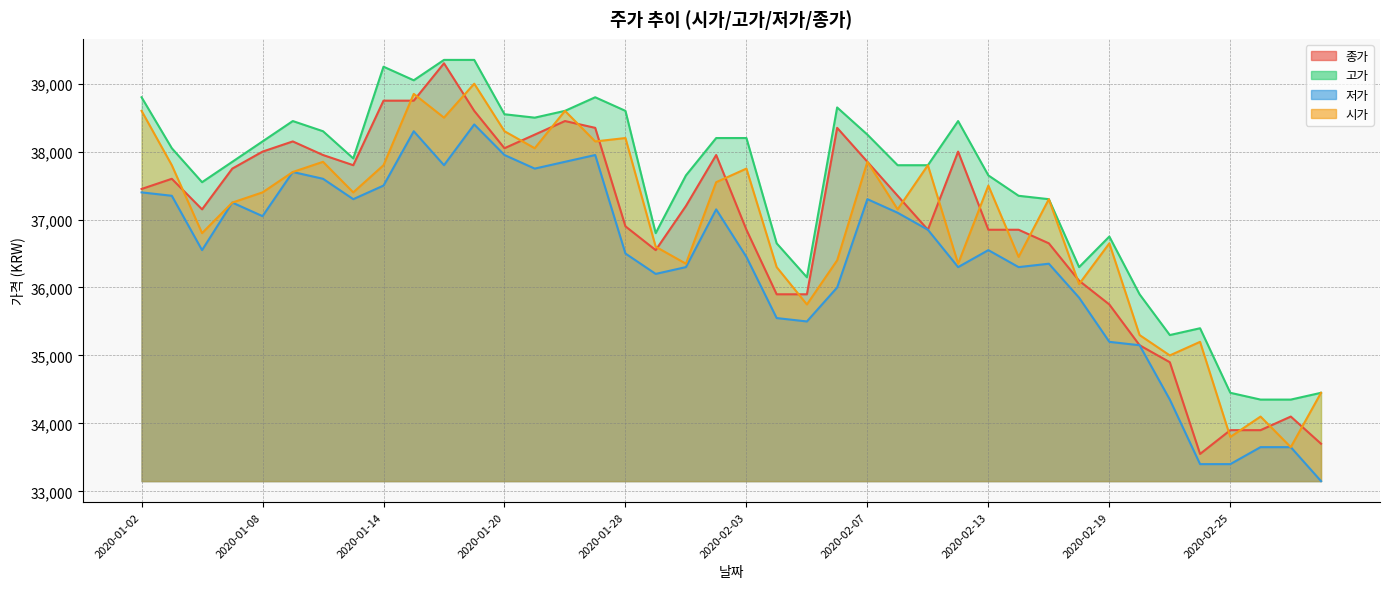

Reading left to right, list all the values displayed in this chart.

종가: 37450	37600	37150	37750	38000	38150	37950	37800	38750	38750	39300	38600	38050	38250	38450	38350	36900	36550	37200	37950	36850	35900	35900	38350	37850	37350	36850	38000	36850	36850	36650	36100	35750	35150	34900	33550	33900	33900	34100	33700
고가: 38800	38050	37550	37850	38150	38450	38300	37900	39250	39050	39350	39350	38550	38500	38600	38800	38600	36800	37650	38200	38200	36650	36150	38650	38250	37800	37800	38450	37650	37350	37300	36300	36750	35900	35300	35400	34450	34350	34350	34450
저가: 37400	37350	36550	37250	37050	37700	37600	37300	37500	38300	37800	38400	37950	37750	37850	37950	36500	36200	36300	37150	36450	35550	35500	36000	37300	37100	36850	36300	36550	36300	36350	35850	35200	35150	34350	33400	33400	33650	33650	33150
시가: 38600	37800	36800	37250	37400	37700	37850	37400	37800	38850	38500	39000	38300	38050	38600	38150	38200	36600	36350	37550	37750	36300	35750	36400	37850	37150	37800	36350	37500	36450	37300	36050	36650	35300	35000	35200	33800	34100	33650	34450